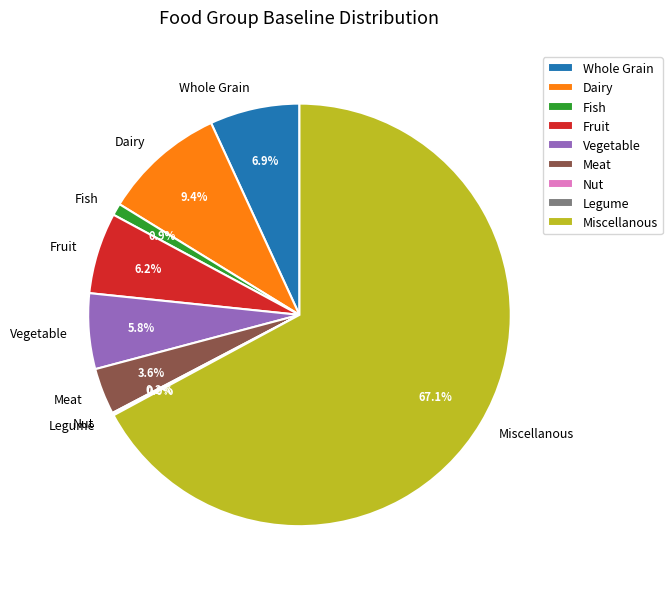

Which category has the biggest portion of the pie?

Miscellanous